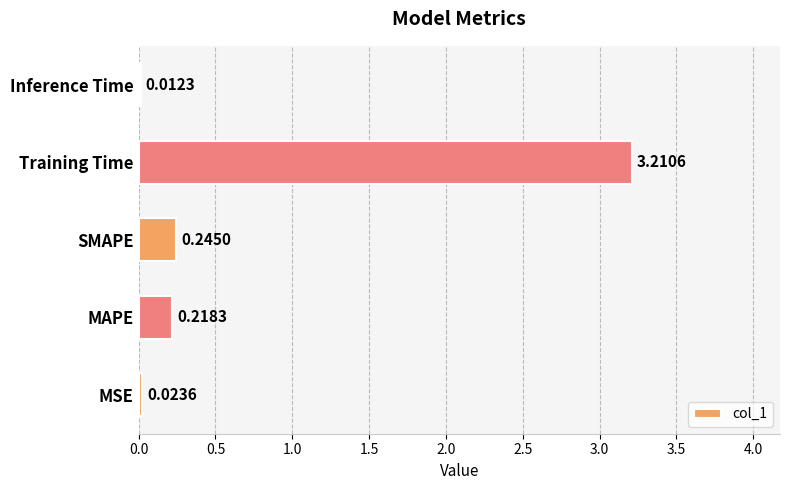

What is the sum of the values at MSE and Training Time?

3.2